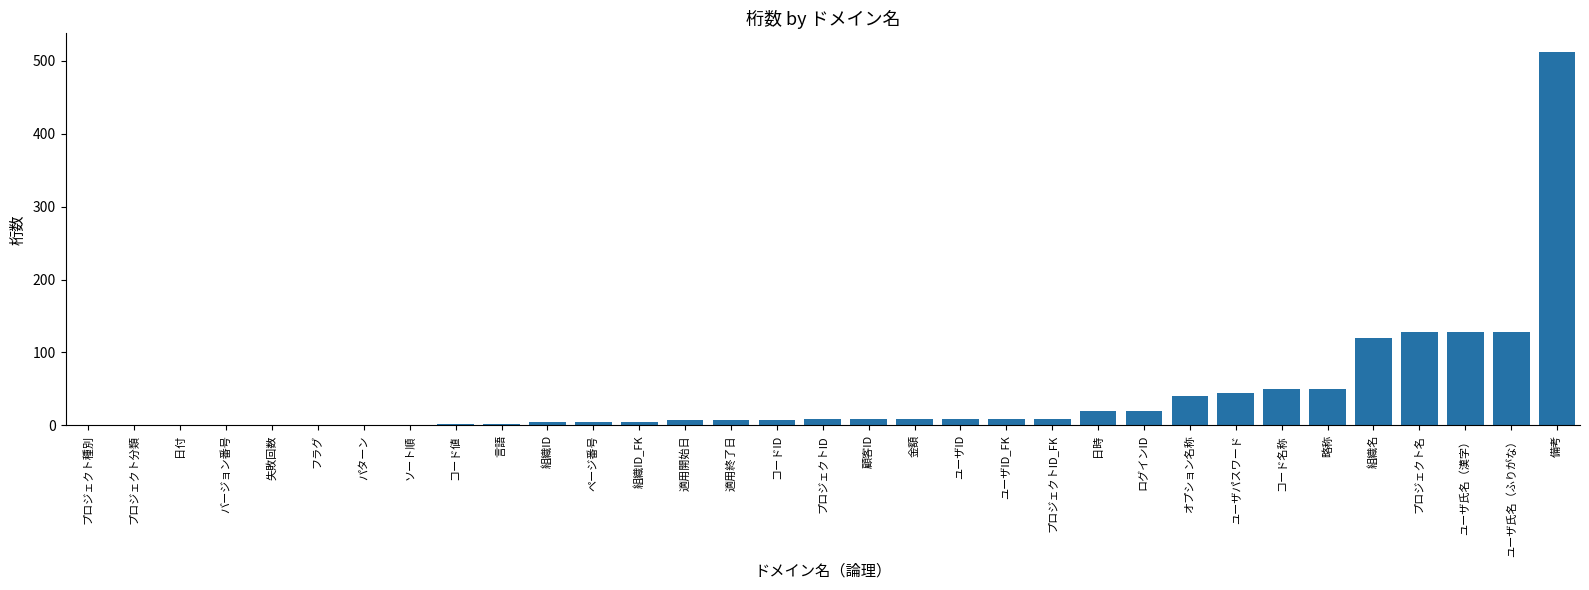

Which has a higher value, 組織ID or 日時?

日時